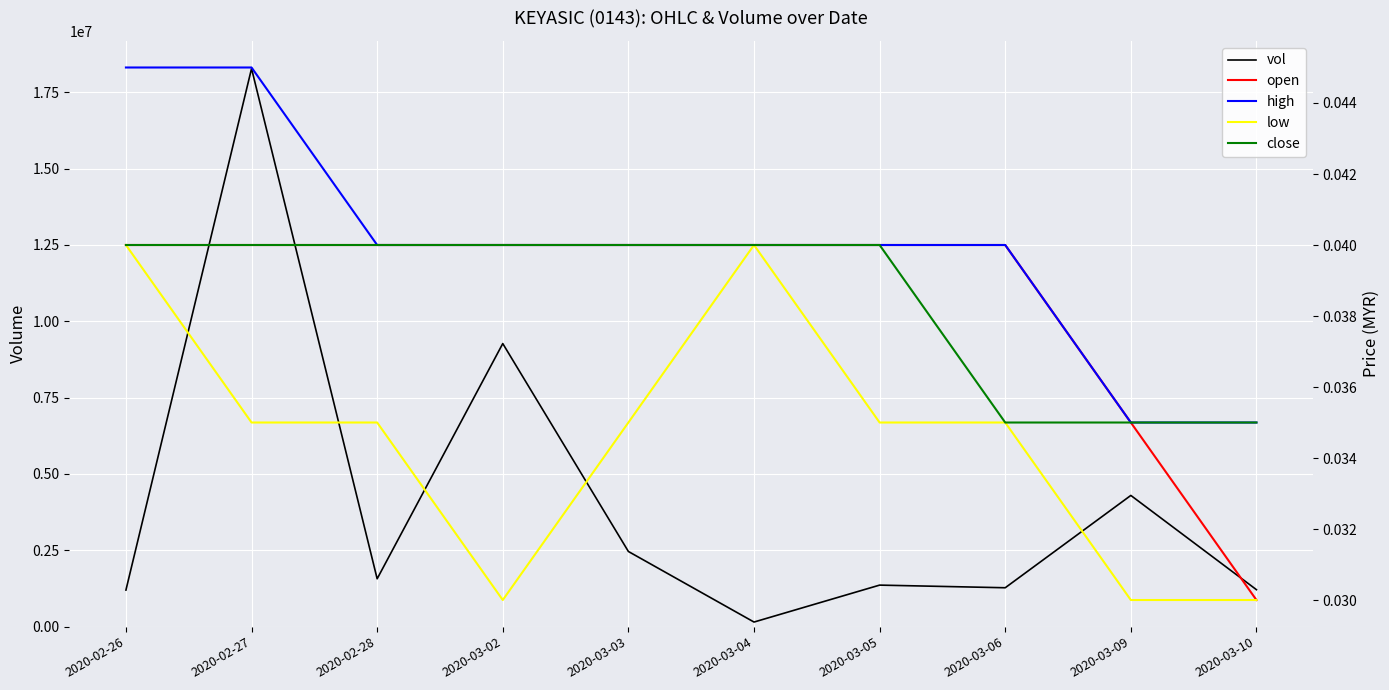

At which category is the sum across all series the highest?

2020-02-27